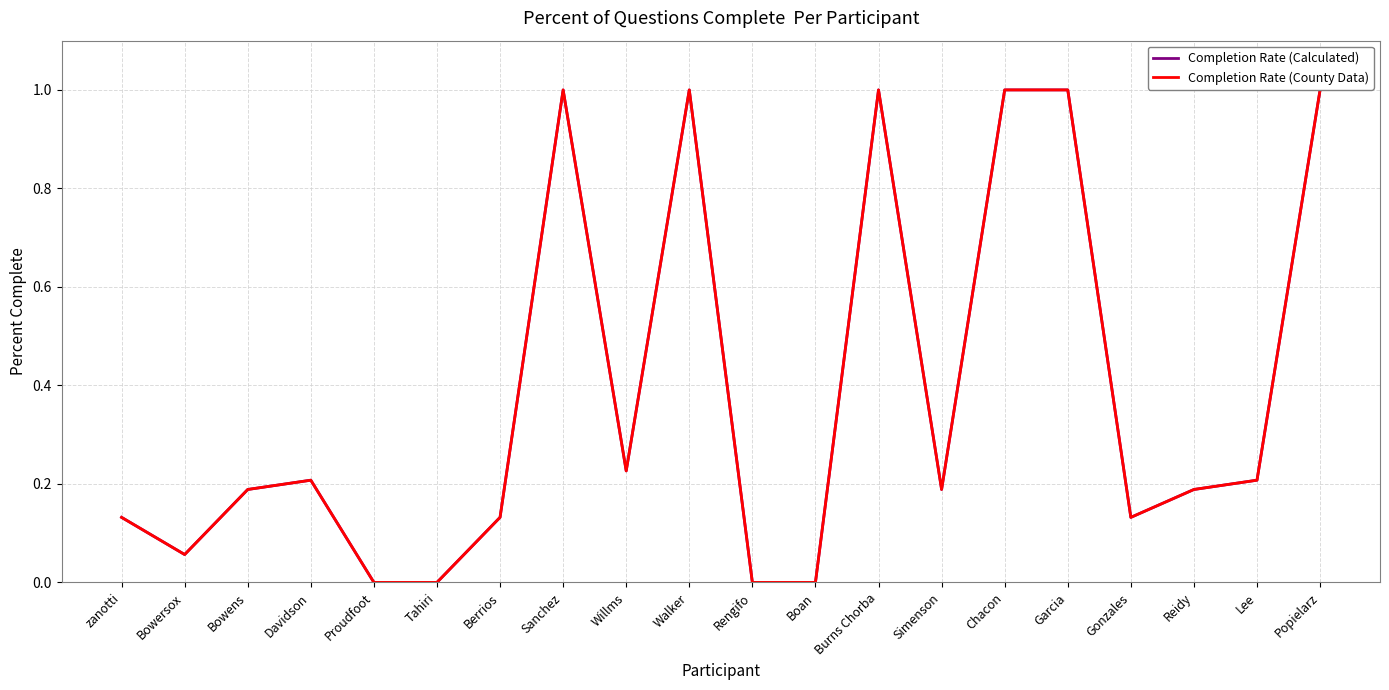

True or false: Completion Rate (Calculated) has a value of 1.0 at Garcia.

True